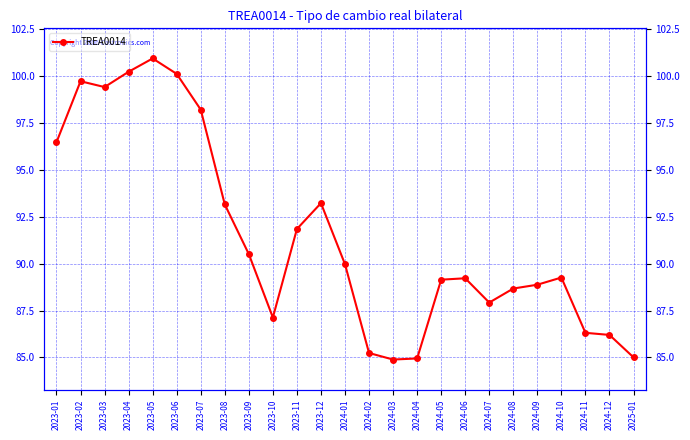

Reading left to right, extract all data points from this chart.

2023-01=96.5	2023-02=99.7	2023-03=99.4	2023-04=100.2	2023-05=101.0	2023-06=100.1	2023-07=98.2	2023-08=93.2	2023-09=90.5	2023-10=87.1	2023-11=91.9	2023-12=93.2	2024-01=90.0	2024-02=85.2	2024-03=84.9	2024-04=84.9	2024-05=89.1	2024-06=89.2	2024-07=87.9	2024-08=88.7	2024-09=88.9	2024-10=89.3	2024-11=86.3	2024-12=86.2	2025-01=85.0